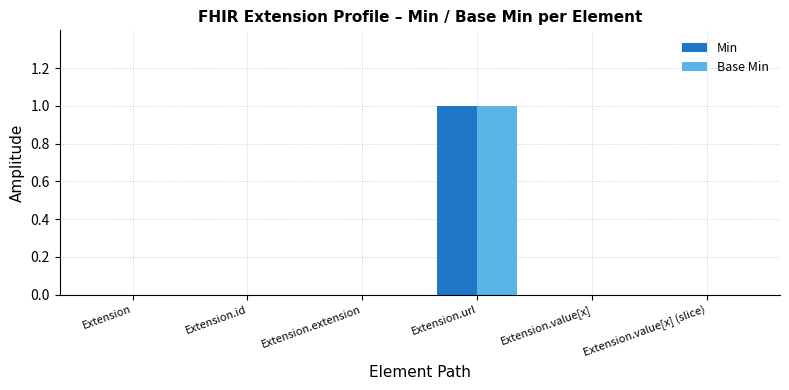

At which category is the sum across all series the highest?

Extension.url